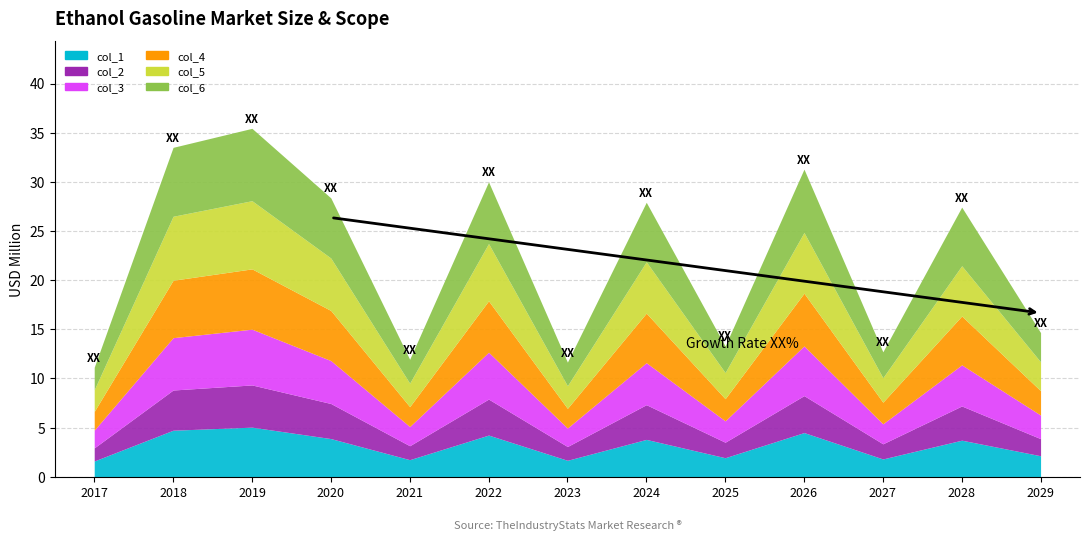

How many lines are shown in the chart?

6